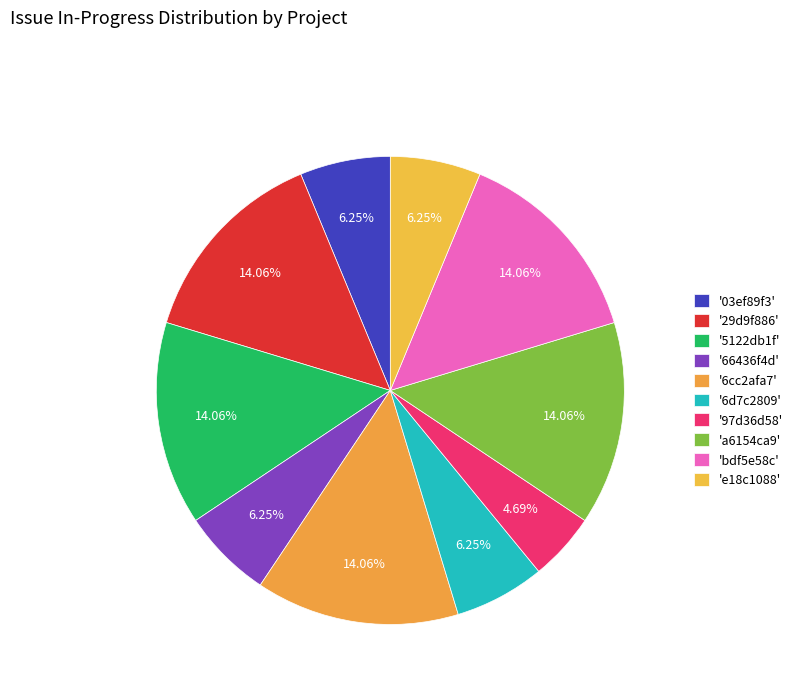

Rank the categories by value from highest to lowest.

29d9f886, 5122db1f, 6cc2afa7, a6154ca9, bdf5e58c, 03ef89f3, 66436f4d, 6d7c2809, e18c1088, 97d36d58